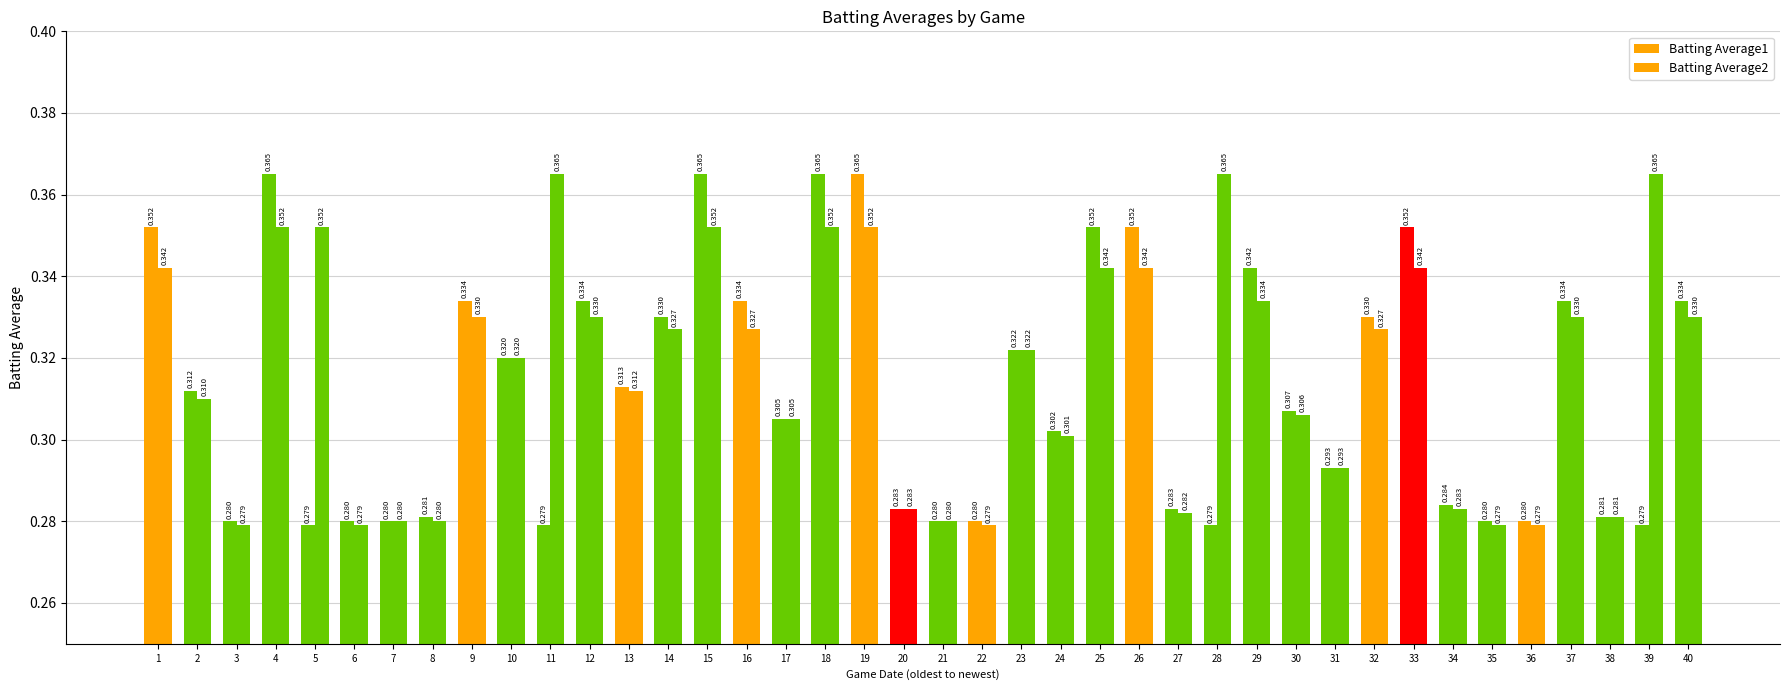

Rank the series by their average value, from highest to lowest.

Batting Average2, Batting Average1